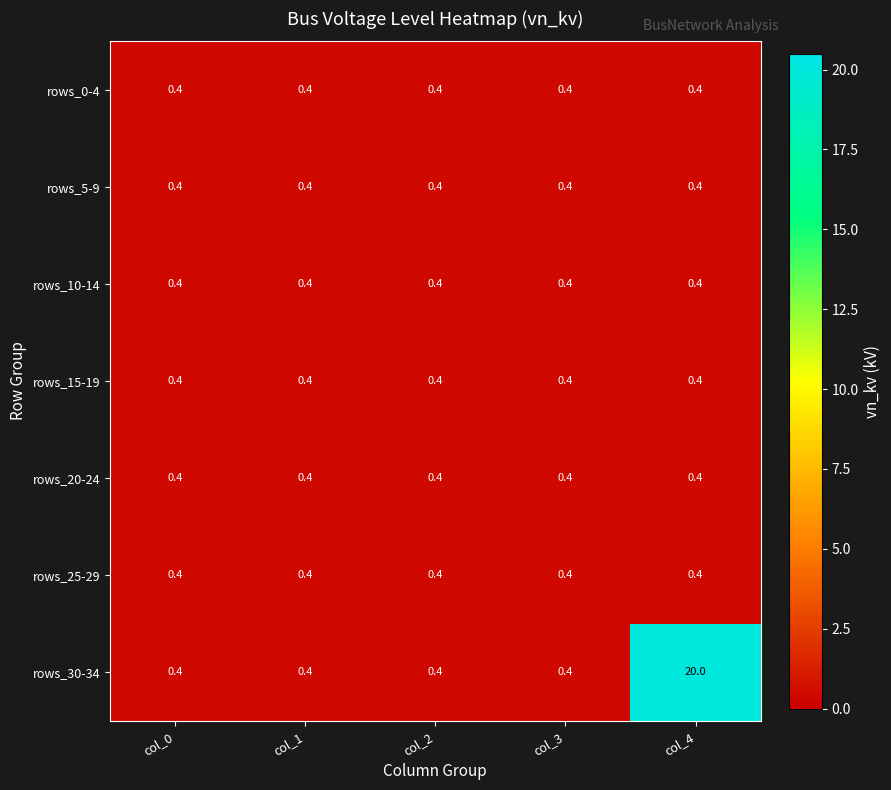

What is the approximate value of rows_20-24 at col_0?

0.4